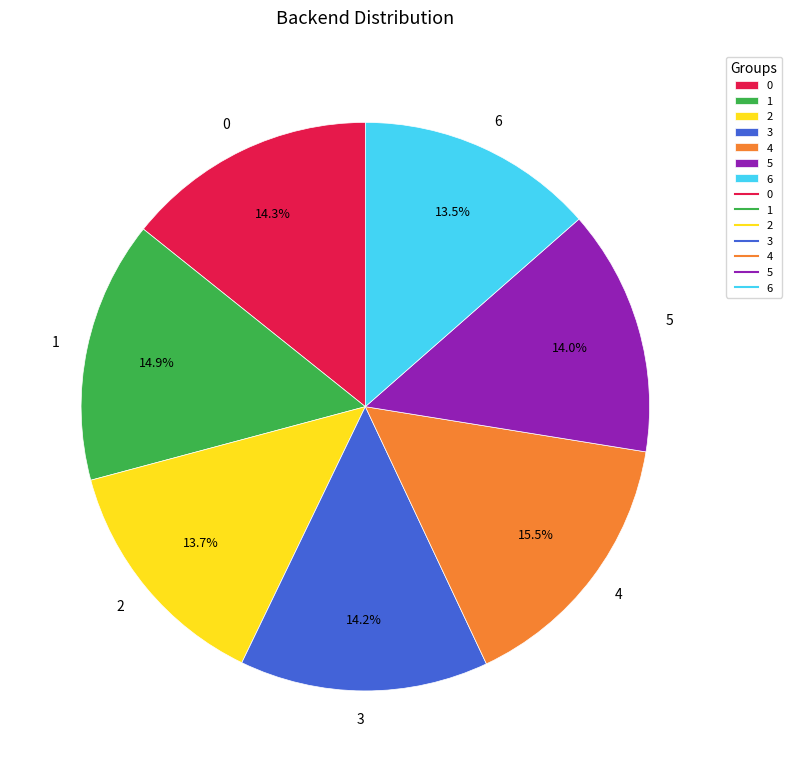

Which slice is the largest?

4